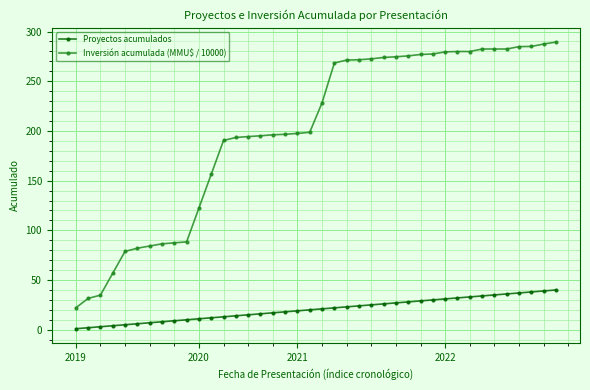

Which series has the largest total across all categories?

Inversión acumulada (MMU$ / 10000)